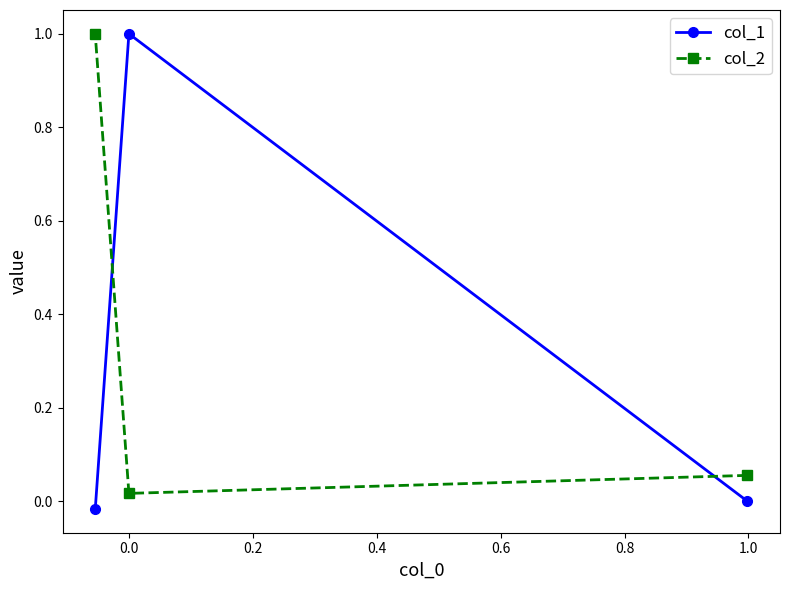

What is the maximum value for col_2?

1.0